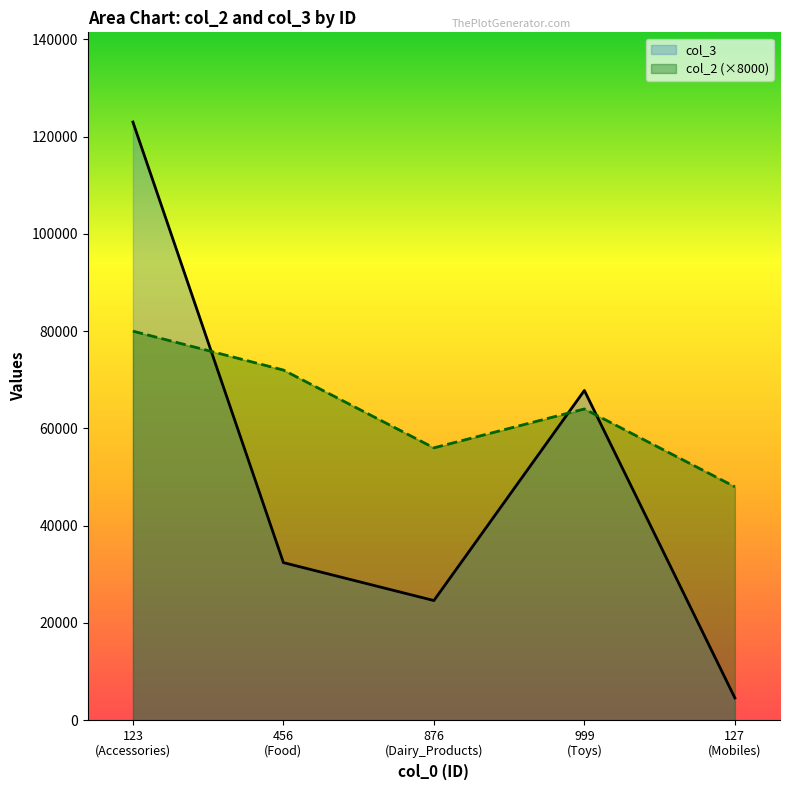

The col_3 series shows 51916 at 456
(Food). True or false?

False